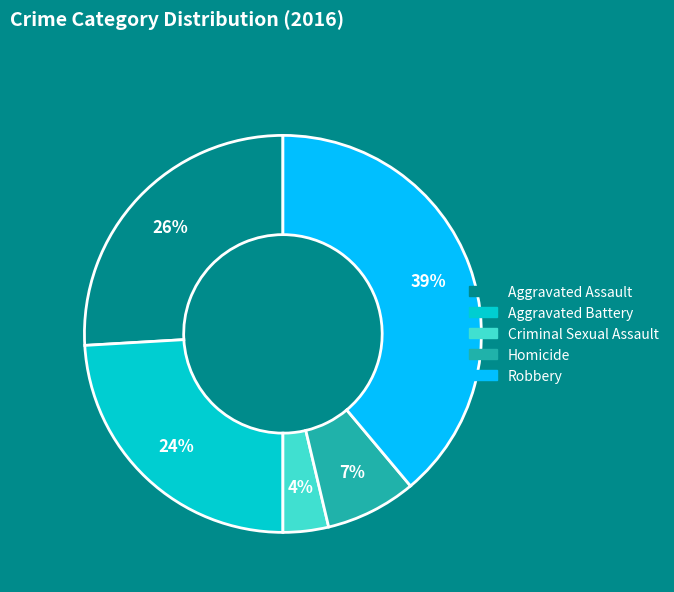

Between Aggravated Assault and Aggravated Battery, which is larger?

Aggravated Assault